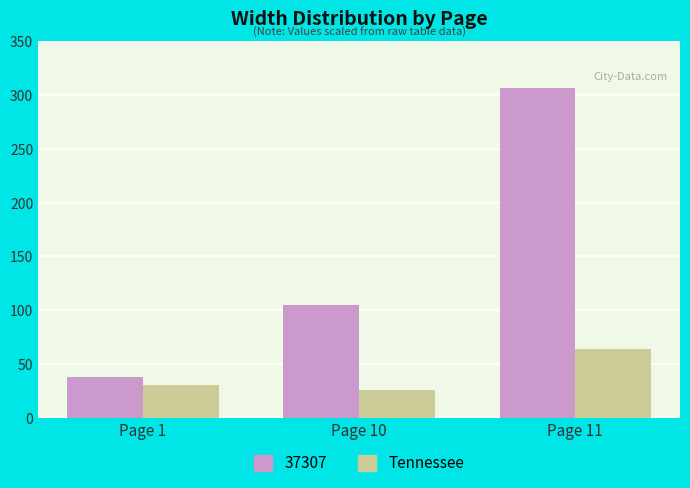

What is the difference between the highest and lowest values at Page 10?

78.8